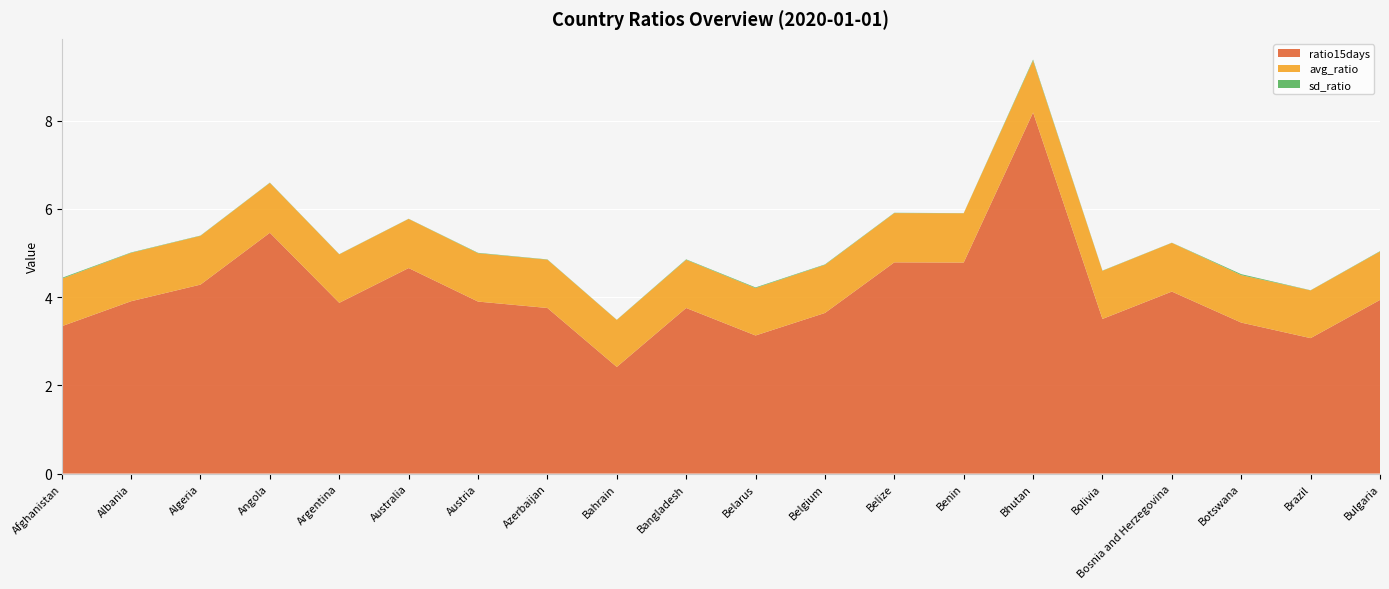

Reading right to left, list all the values displayed in this chart.

avg_ratio: 1.1	1.1	1.1	1.1	1.1	1.2	1.1	1.1	1.1	1.1	1.1	1.1	1.1	1.1	1.1	1.1	1.1	1.1	1.1	1.1
sd_ratio: 0.0	0.0	0.0	0.0	0.0	0.0	0.0	0.0	0.0	0.0	0.0	0.0	0.0	0.0	0.0	0.0	0.0	0.0	0.0	0.0
ratio15days: 3.9	3.1	3.4	4.1	3.5	8.2	4.8	4.8	3.6	3.1	3.8	2.4	3.8	3.9	4.7	3.9	5.5	4.3	3.9	3.3